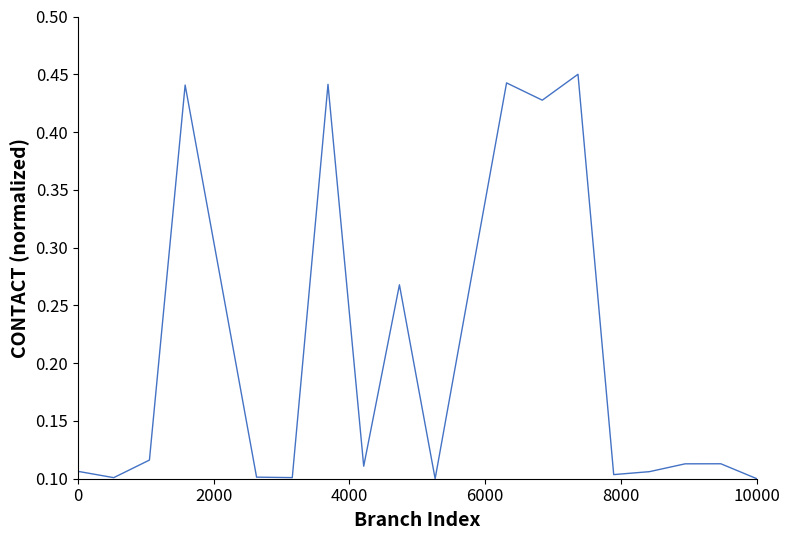

How many lines are shown in the chart?

1